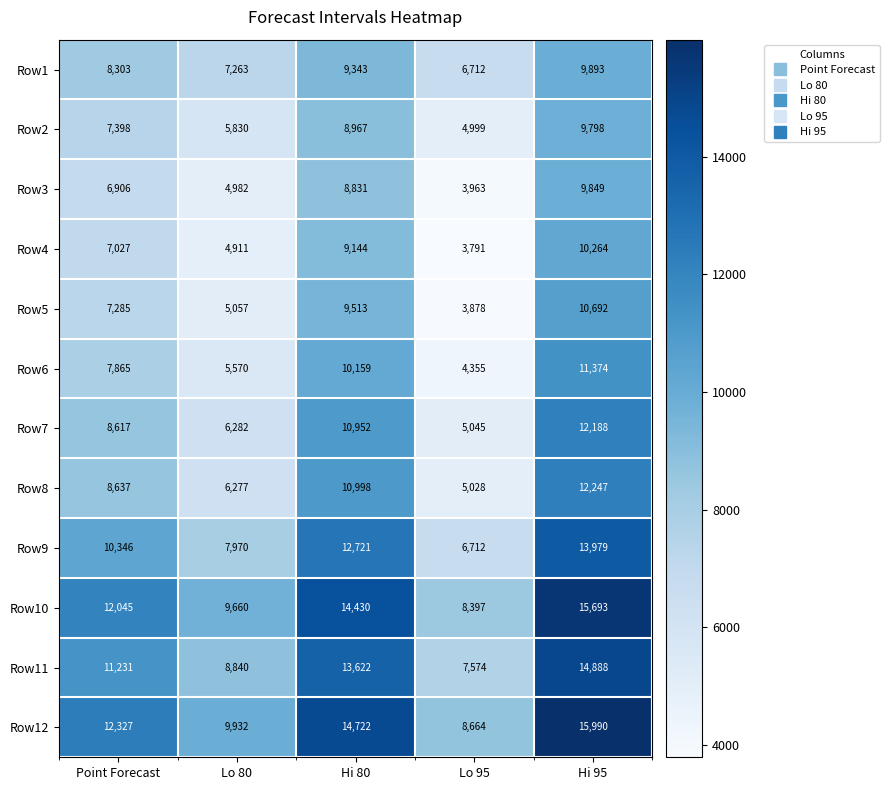

At how many categories does at least one series exceed 11554?

3